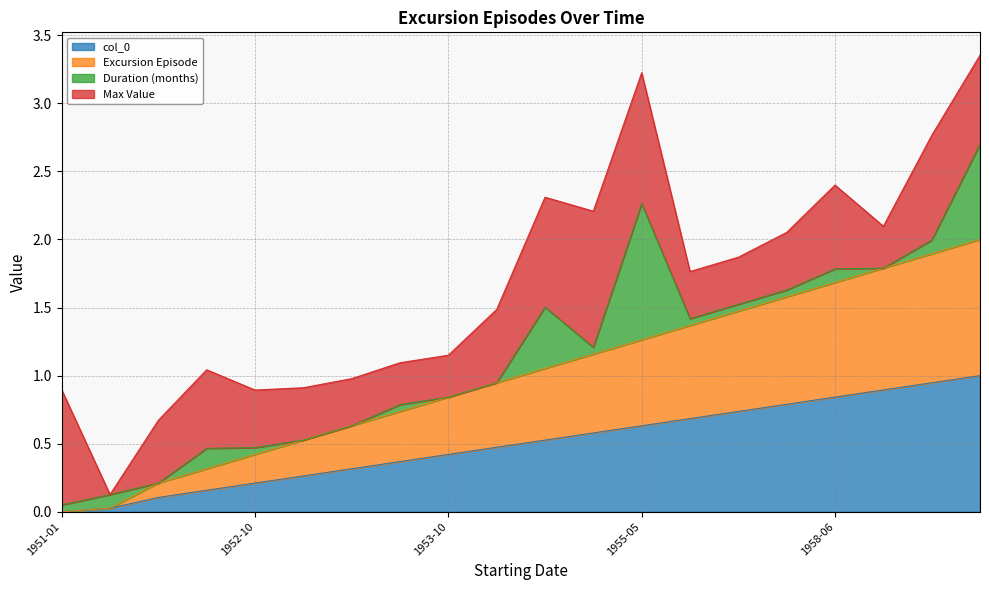

True or false: col_0 and Excursion Episode intersect in this chart.

False